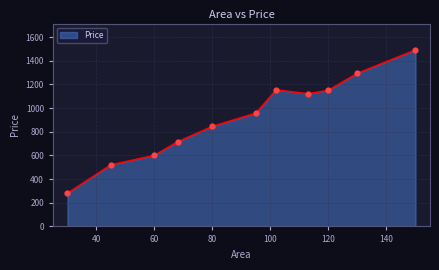

What is the minimum value shown in the chart?

280.0